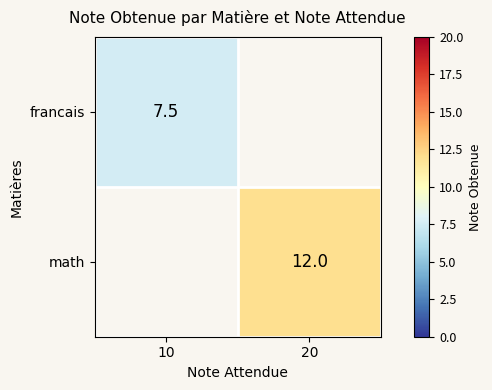

What is the smallest value displayed?

7.5